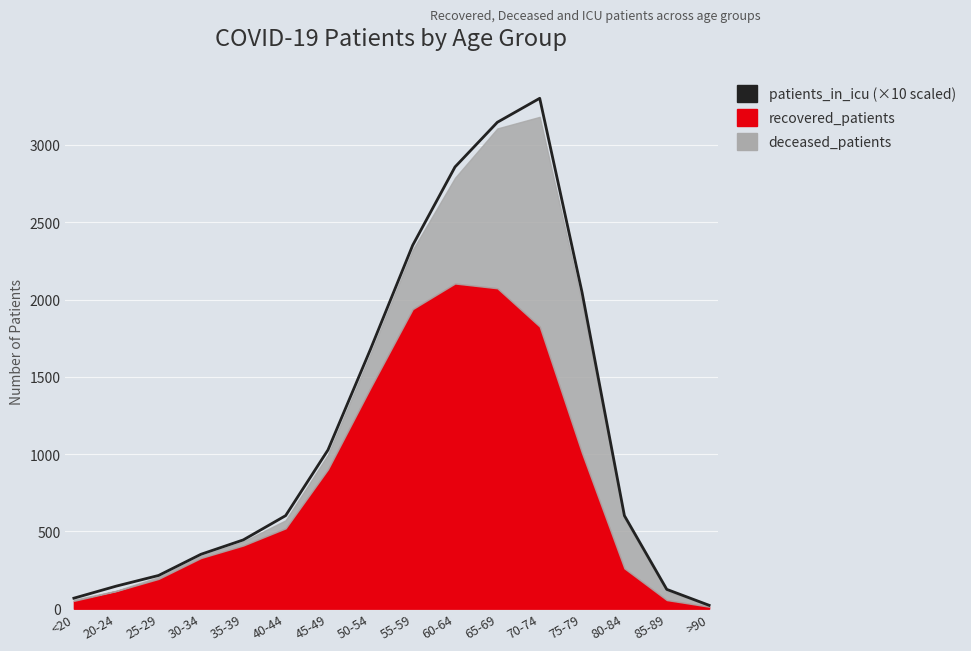

List the labels in order of value, largest first.

70-74, 65-69, 60-64, 55-59, 75-79, 50-54, 45-49, 40-44, 80-84, 35-39, 30-34, 25-29, 20-24, 85-89, <20, >90